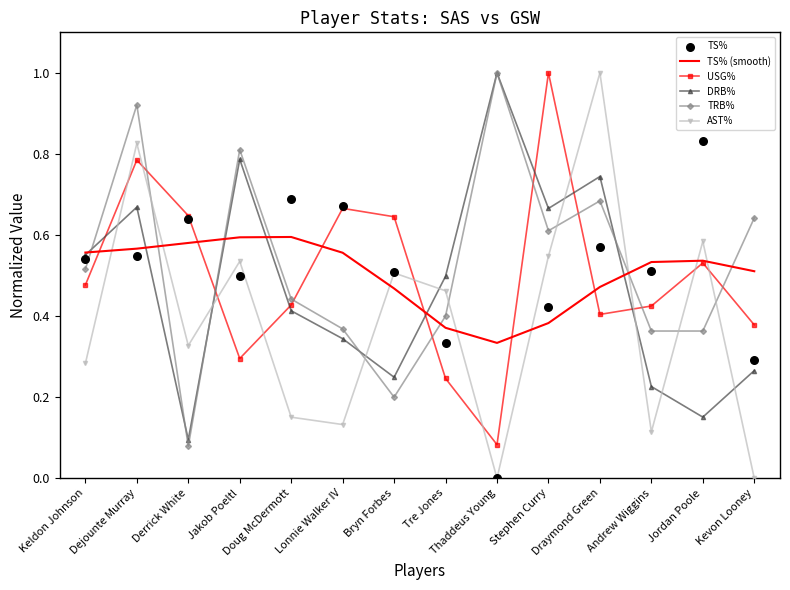

Which series reaches the maximum Y coordinate?

USG%